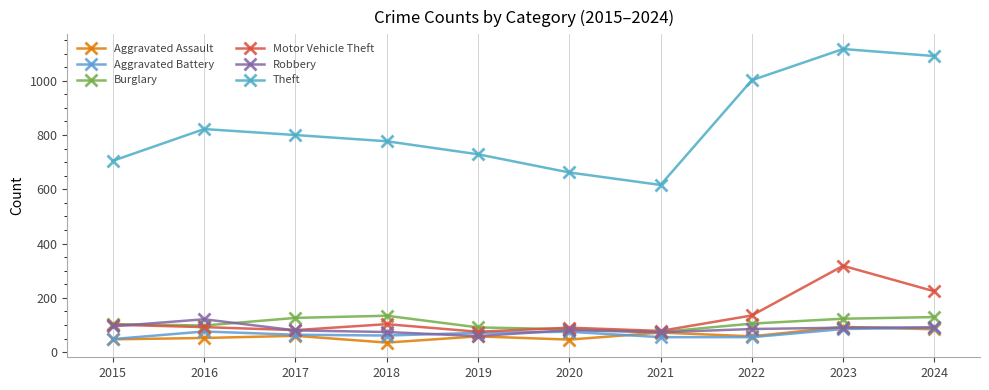

Where is the first local maximum for Theft?

2016